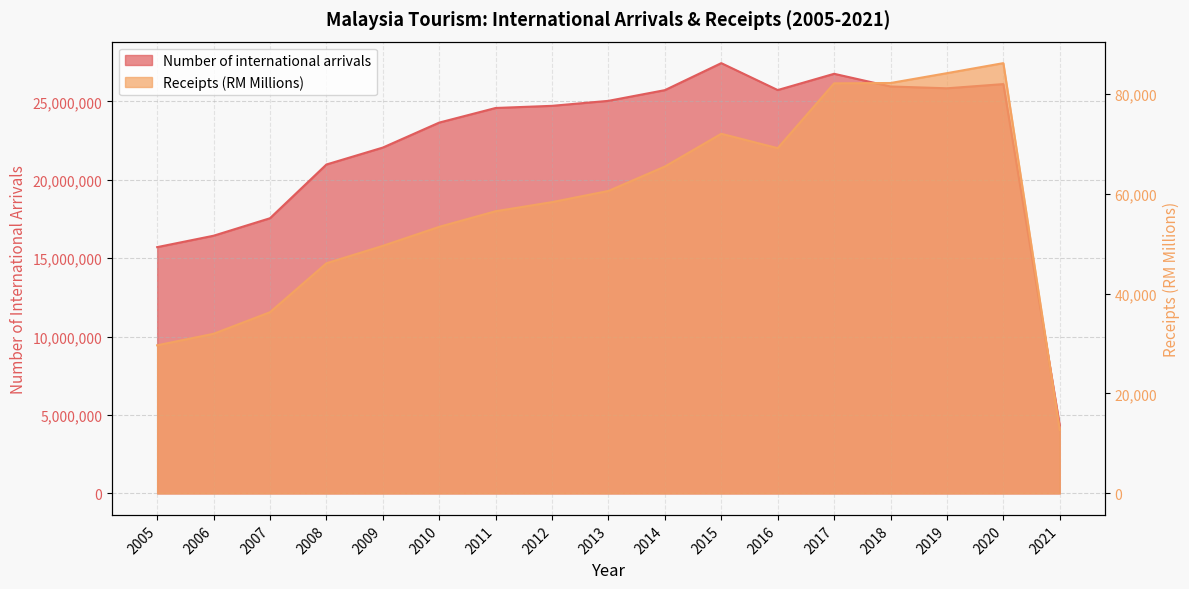

What is the average value of the Number of international arrivals series?

22266046.5